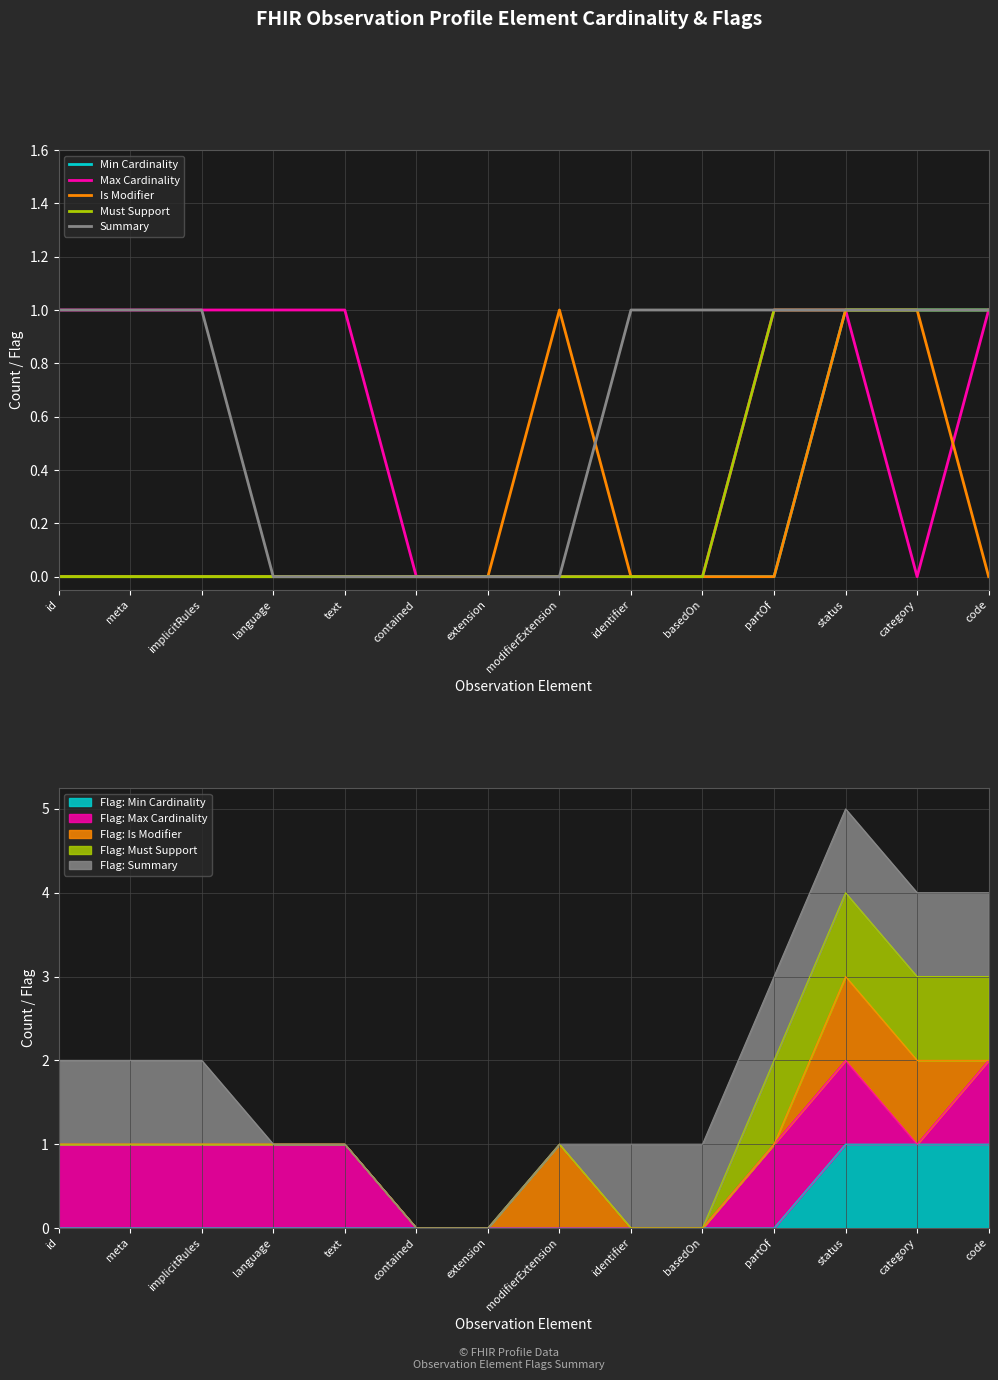

True or false: Min Cardinality has a value of 1 at code.

True